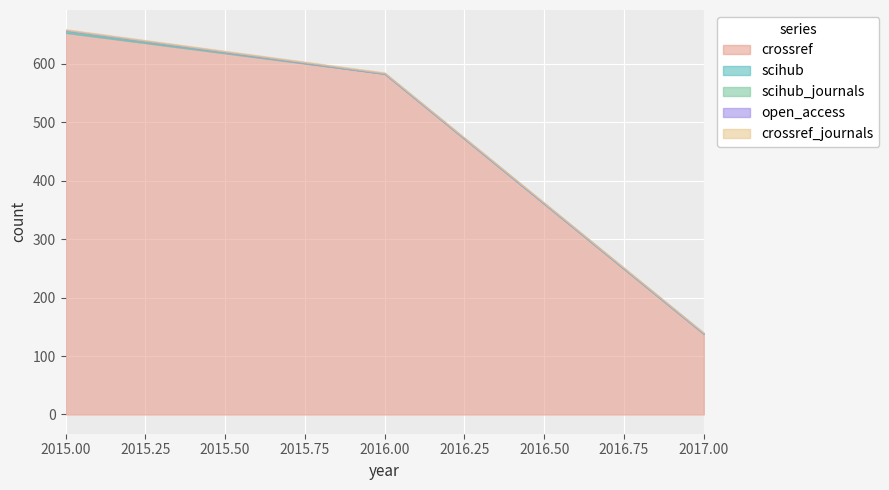

List the series in order of their peak value, lowest first.

scihub_journals, open_access, crossref_journals, scihub, crossref